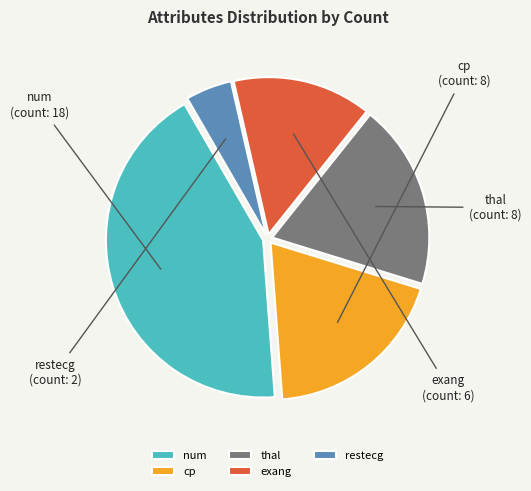

True or false: exang accounts for 23% of the total.

False